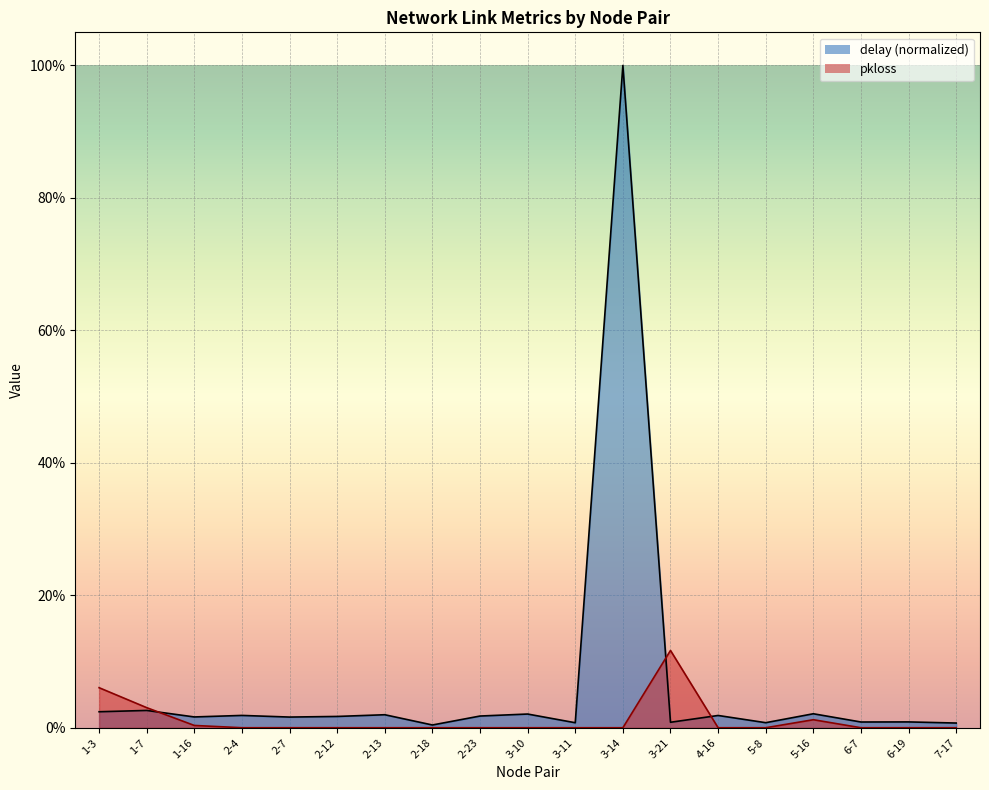

List the labels in order of delay value, largest first.

3-14, 1-7, 1-3, 5-16, 3-10, 2-13, 2-4, 4-16, 2-23, 2-12, 1-16, 2-7, 6-19, 6-7, 3-21, 5-8, 3-11, 7-17, 2-18